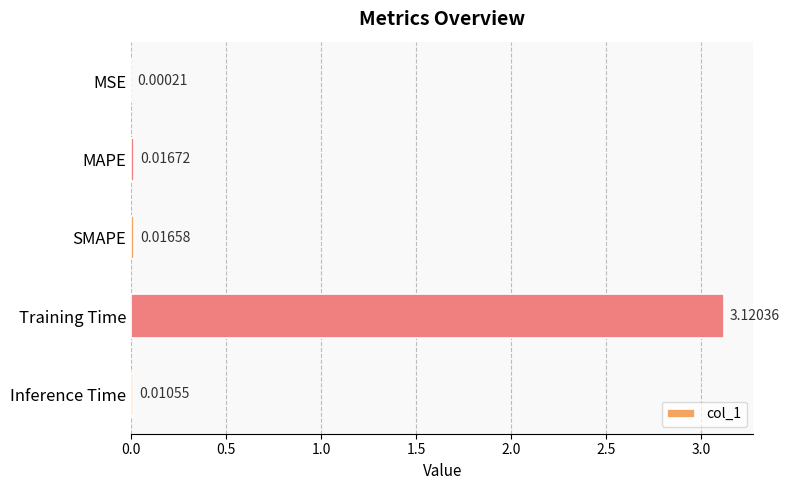

What is the sum of all values?

3.2